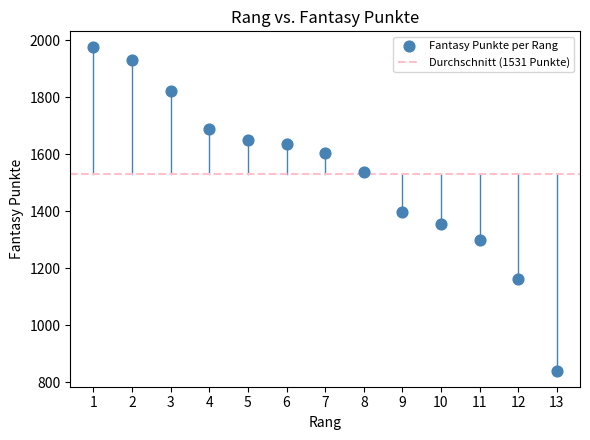

What is the range of Y values (max minus min)?

1134